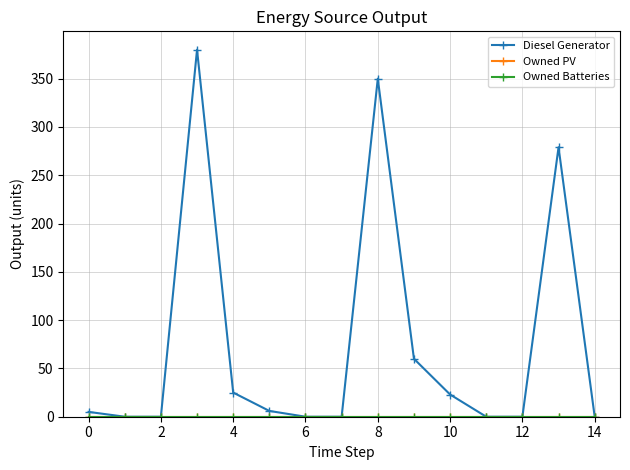

Does the chart have visible grid lines?

Yes